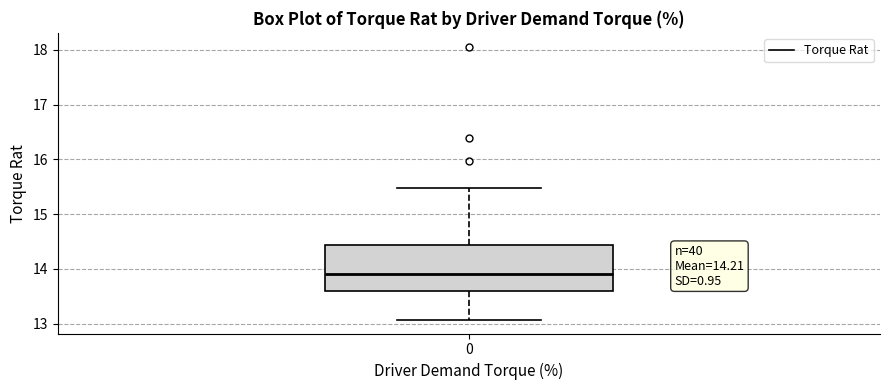

Where does the median line of the box at x = 0 sit on the y-axis? The values are not printed on the chart, so give them approximately, as read against the axis.

13.9